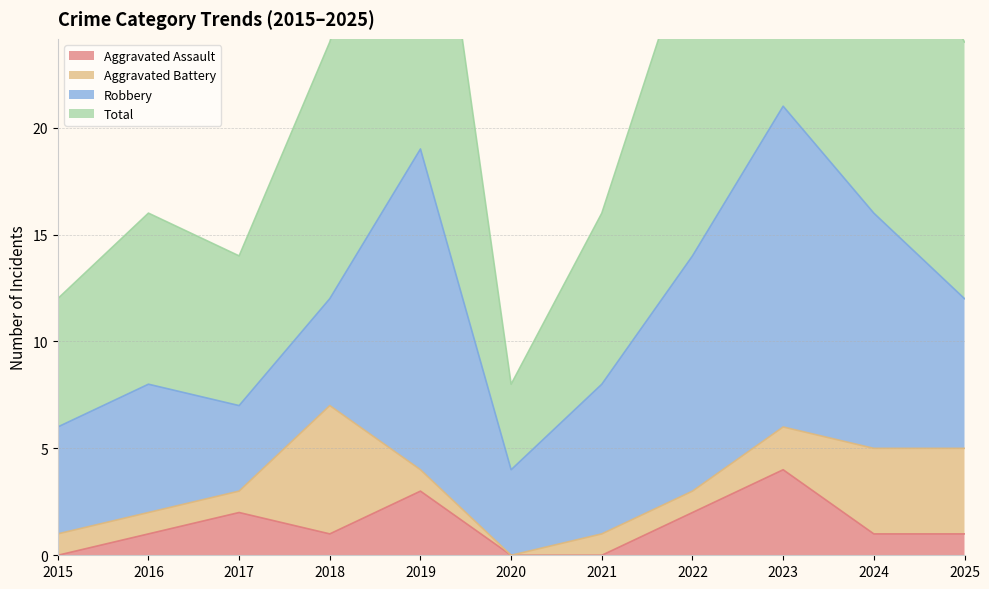

At which category does Aggravated Assault reach its first local valley?

2018